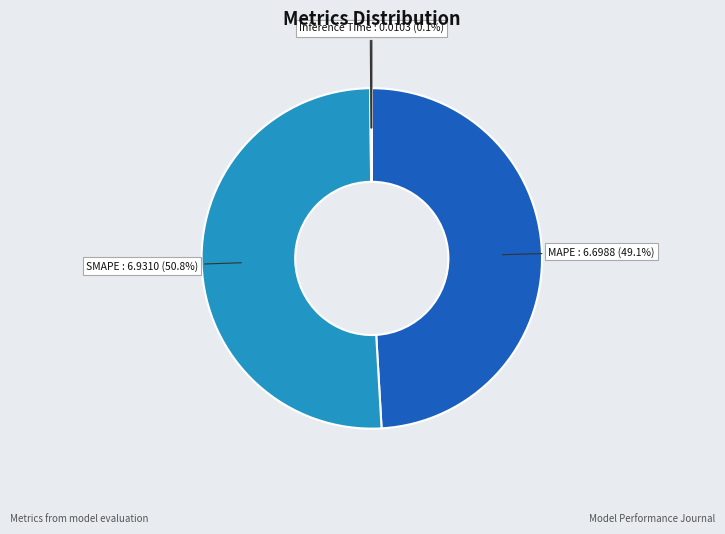

What portion of the pie excludes MAPE?

50.9%